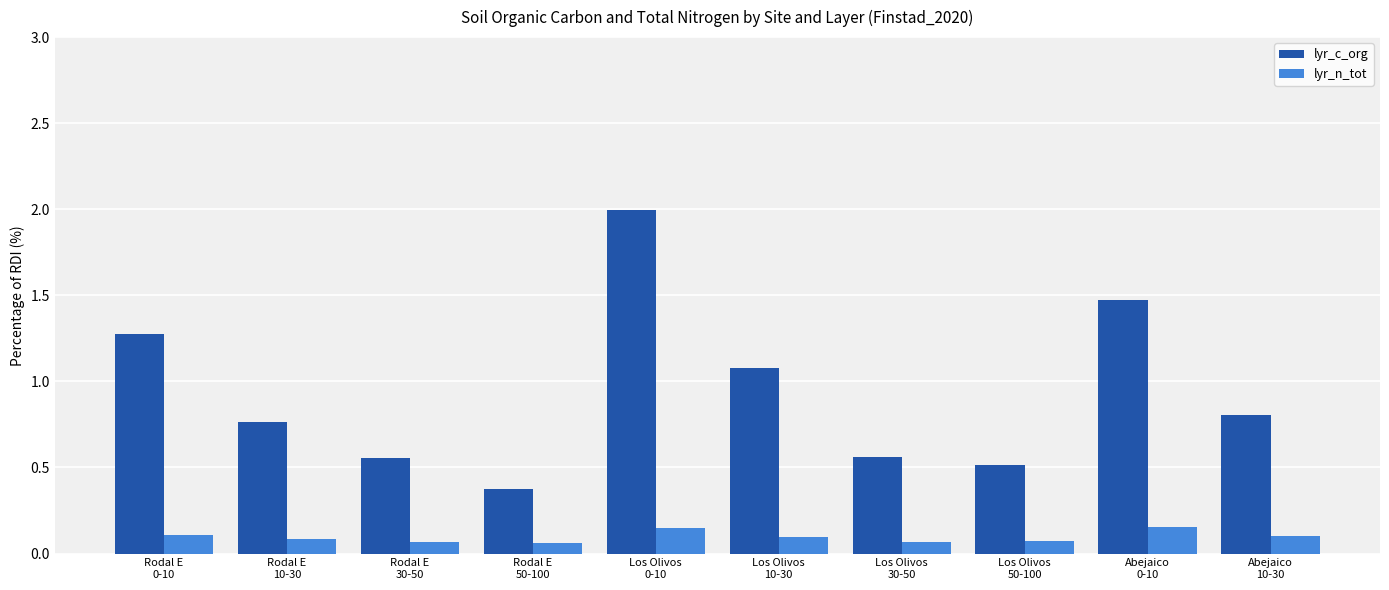

Does the chart contain any negative values?

No